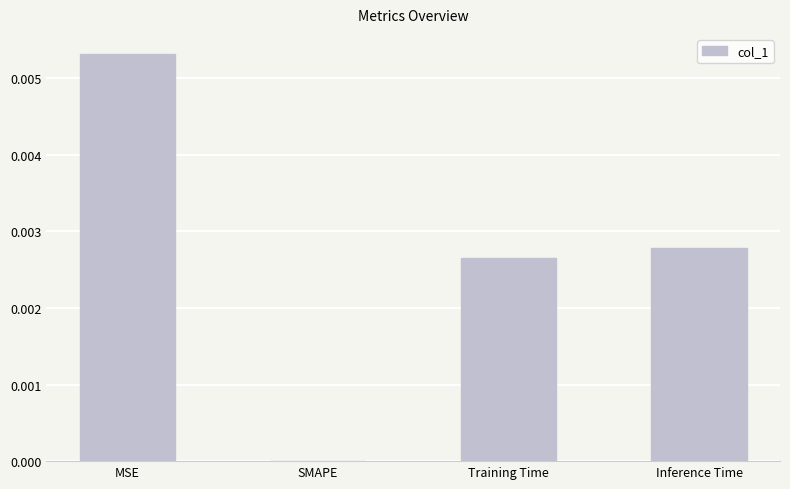

How many values exceed 0?

3